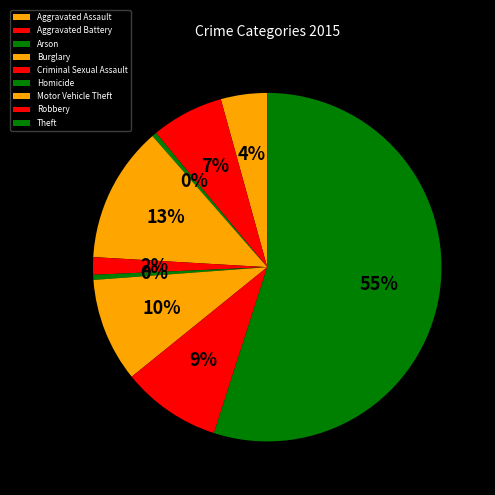

True or false: Theft accounts for 42% of the total.

False